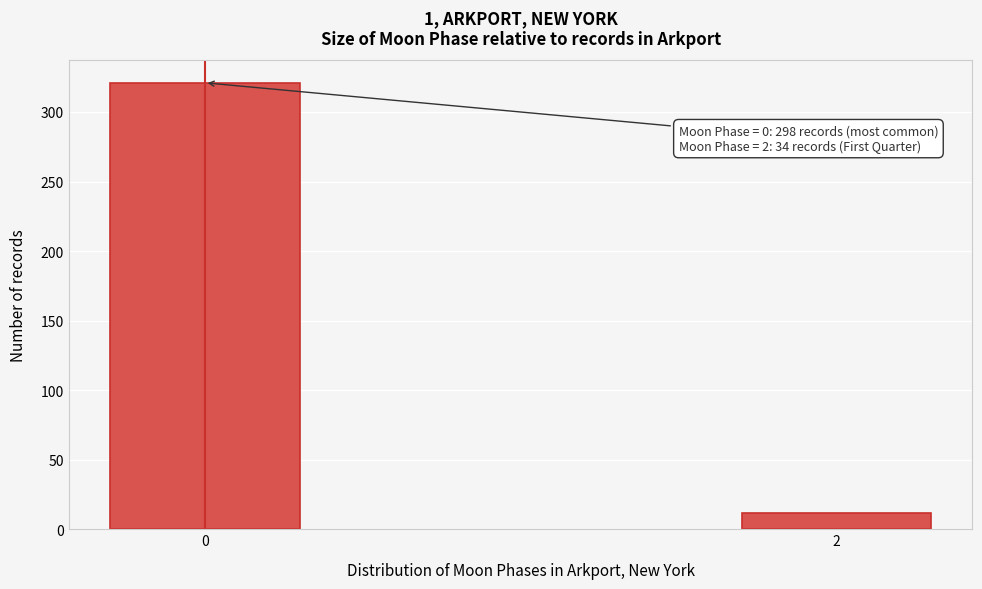

Reading left to right, what are all the values shown in this chart?

0=321	2=12